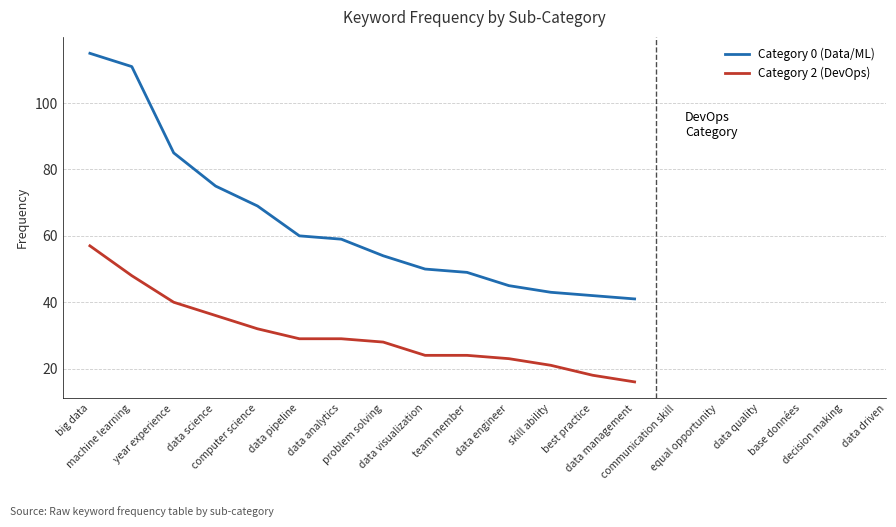

Where is Category 2 (DevOps) nearest to the value 36?

data science